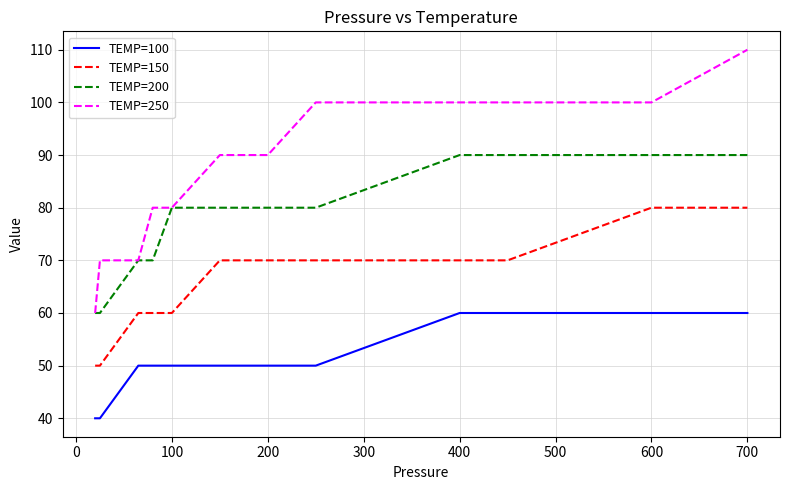

What is the maximum value shown in the chart?

110